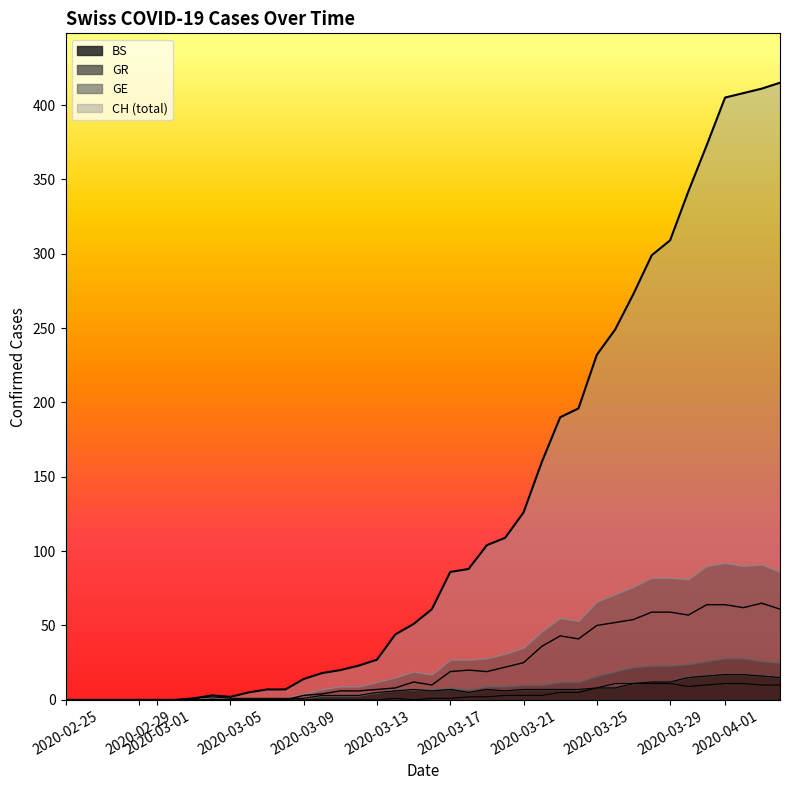

At how many categories does at least one series exceed 41?

22